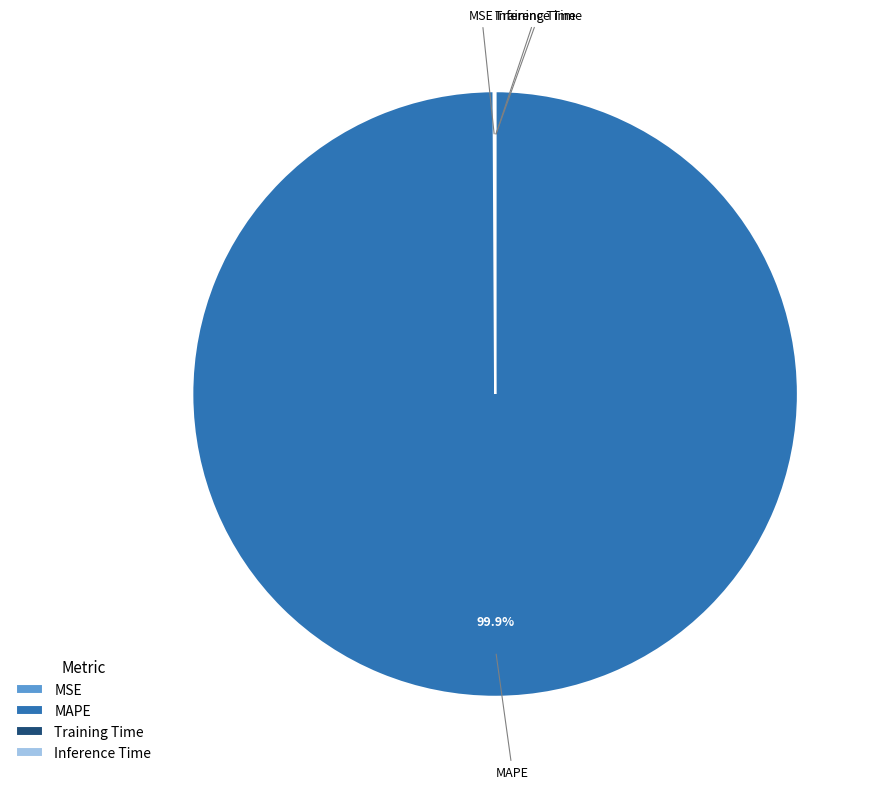

Which slice represents more than half of the pie?

MAPE